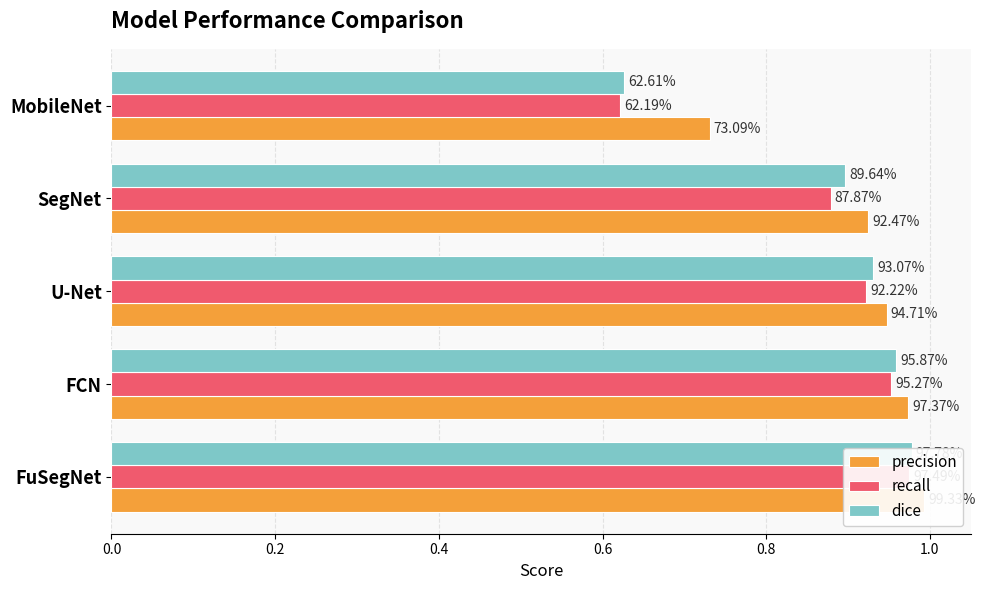

Which series has the largest range (max minus min)?

recall